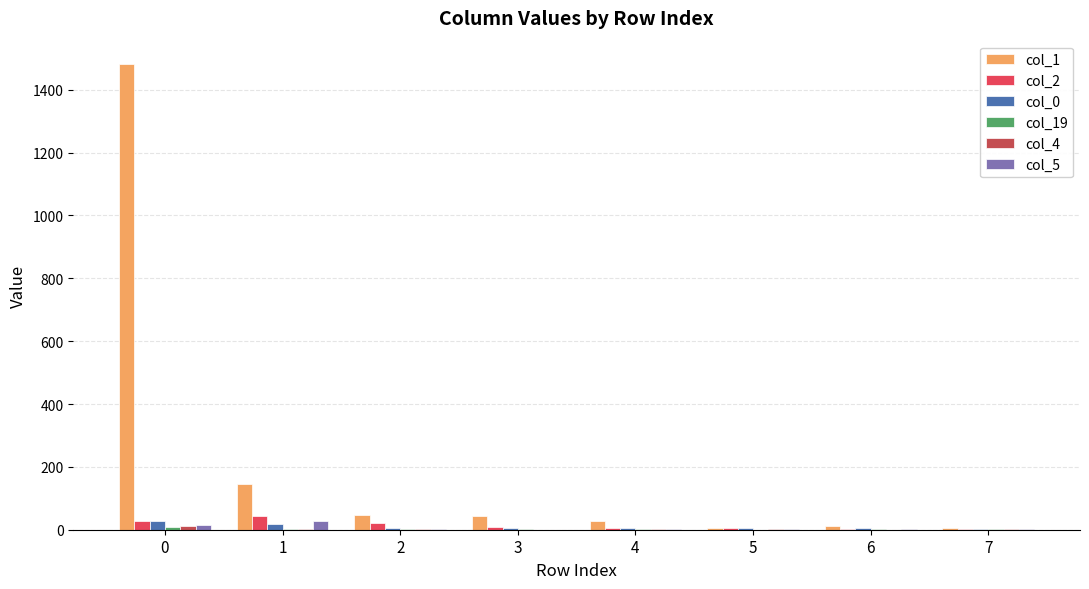

Reading left to right, extract all data points from this chart.

col_1: 0=1482	1=146	2=46	3=43	4=29	5=7	6=11	7=6
col_2: 0=27	1=45	2=21	3=10	4=6	5=4	6=3	7=3
col_0: 0=29	1=18	2=6	3=7	4=5	5=5	6=5	7=1
col_19: 0=9	1=1	2=2	3=3	4=1	5=0	6=1	7=1
col_4: 0=13	1=1	2=2	3=0	4=1	5=1	6=0	7=1
col_5: 0=16	1=29	2=2	3=0	4=1	5=1	6=2	7=1